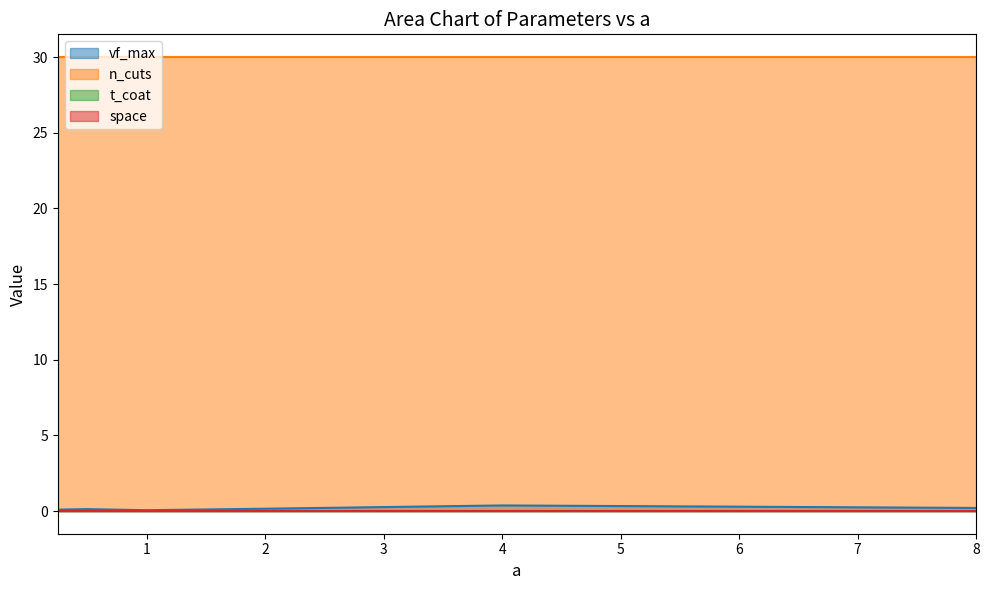

Does the chart display data point markers on the line(s)?

No